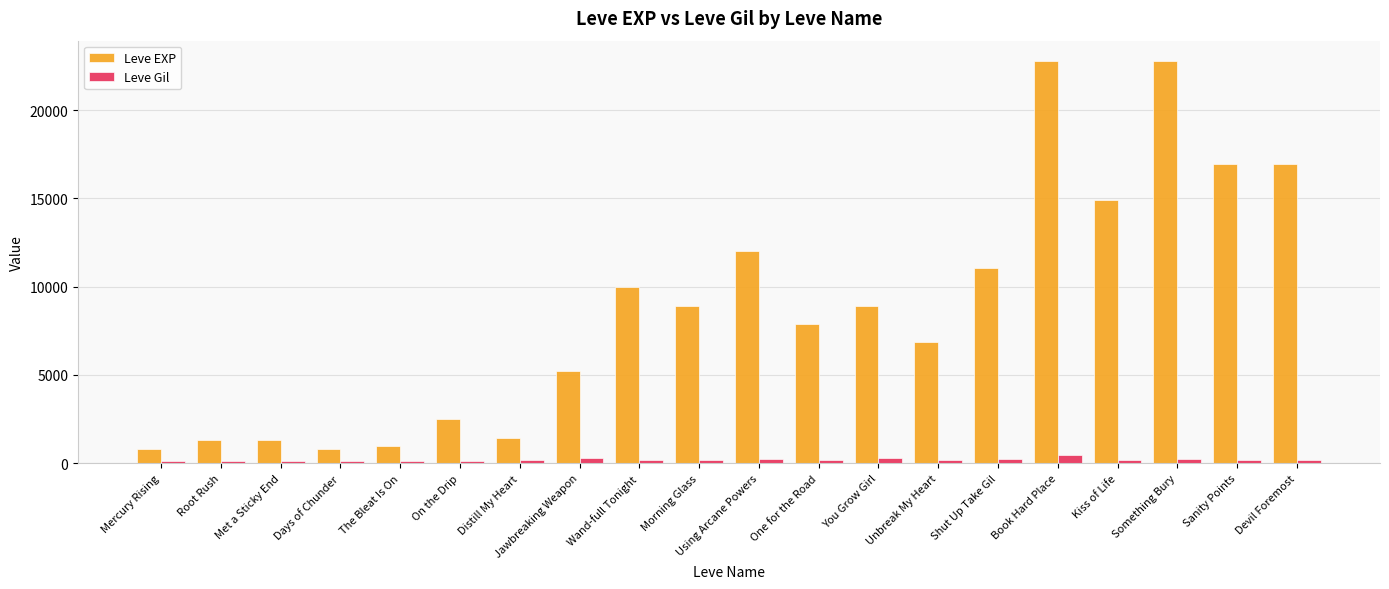

What is the difference between the maximum and minimum values in the Leve EXP series?

21990